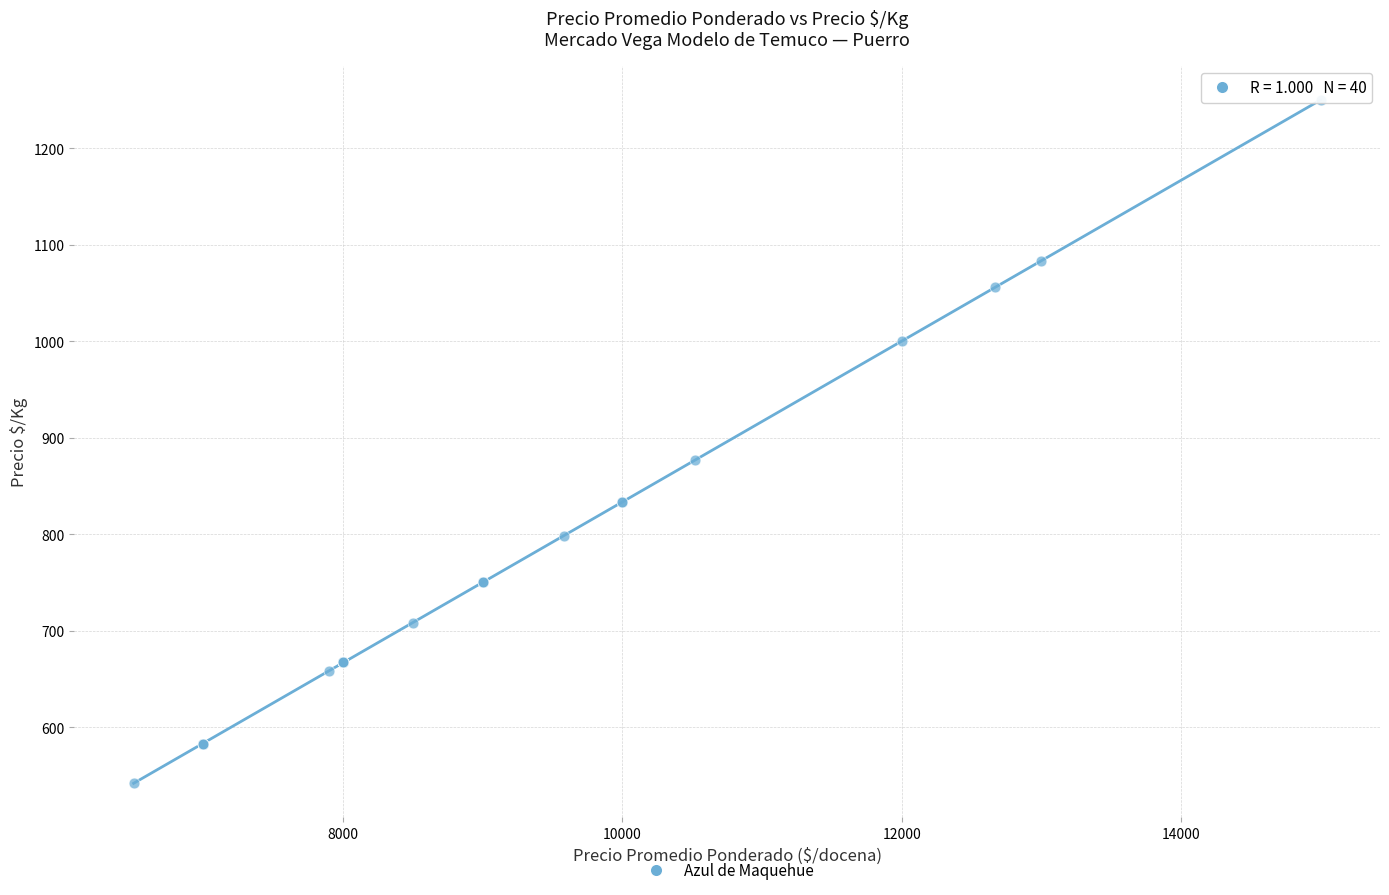

What Y value in the scatter plot is closest to 896?

877